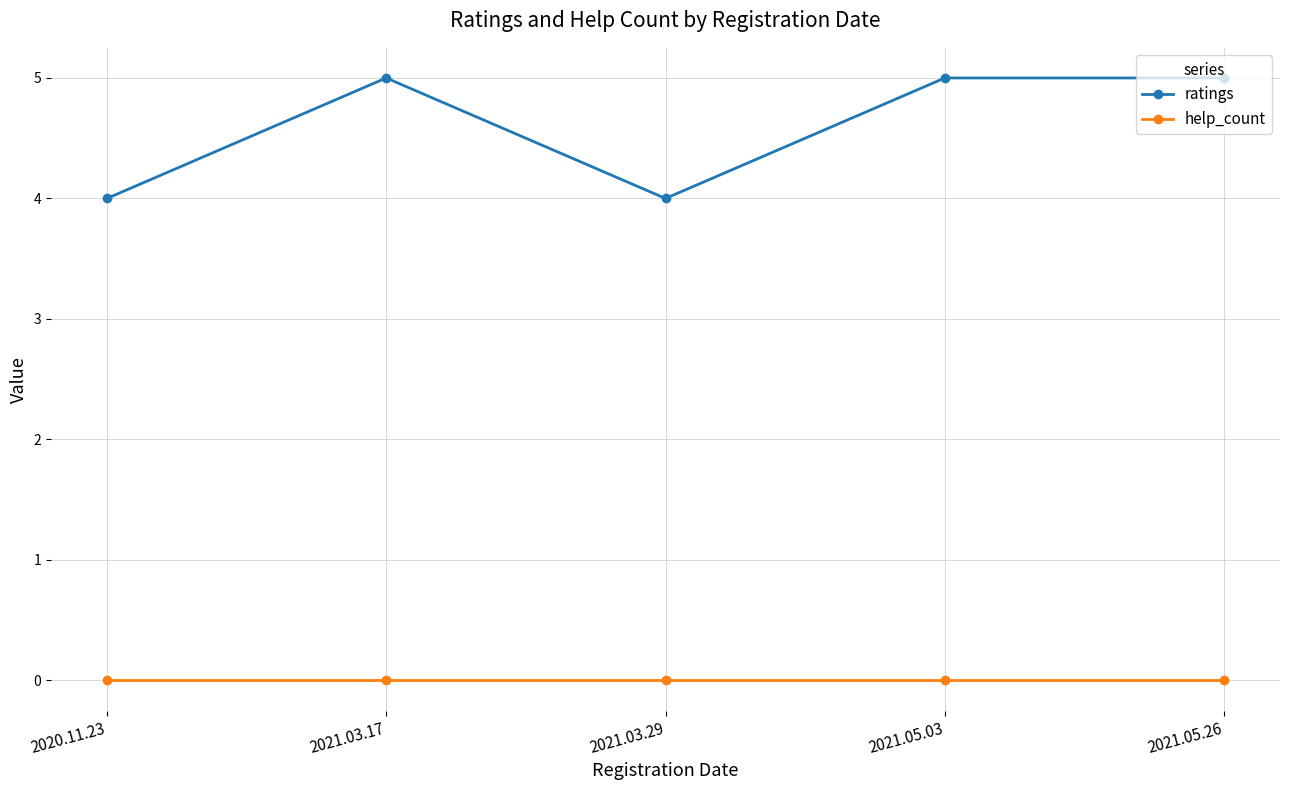

Is it true that ratings equals 4 at 2021.03.29?

True